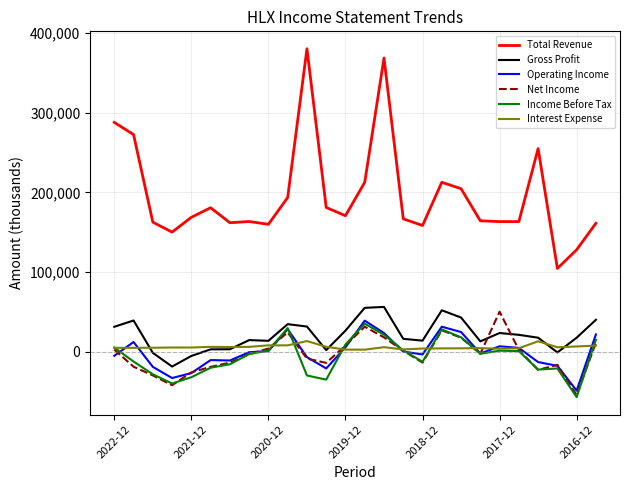

What is the difference between the maximum and second lowest values in the Total Revenue series?

252200